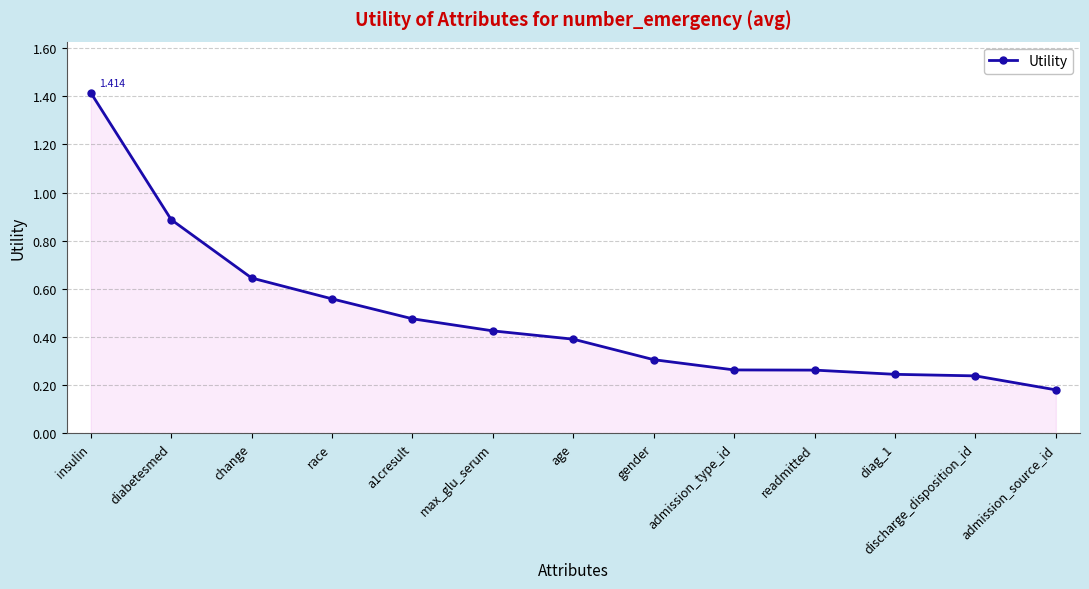

At which label is the value closest to 0?

admission_source_id